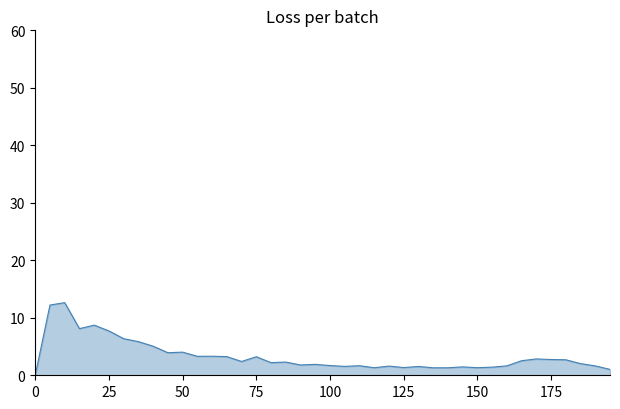

What is the maximum value shown in the chart?

12.6